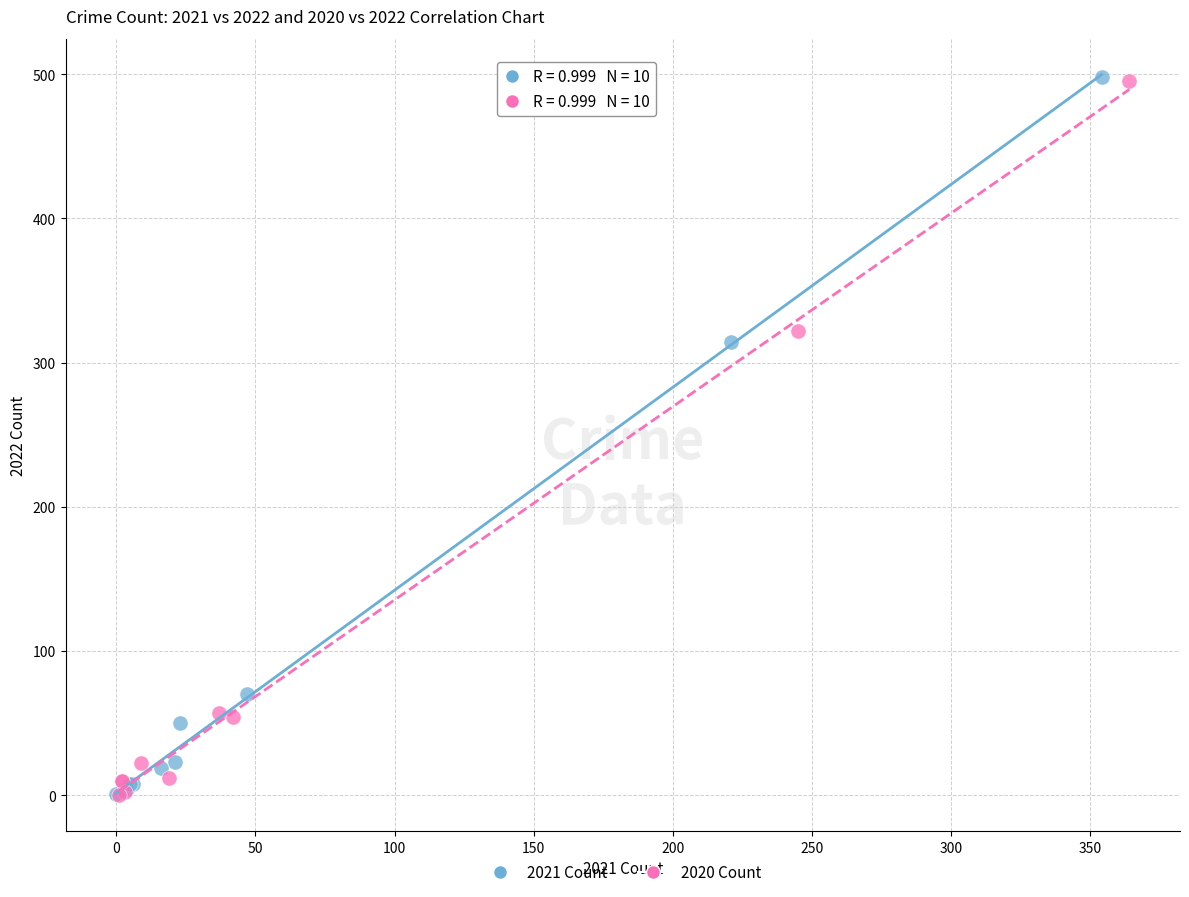

Which series has the widest spread of Y values?

2021 Count